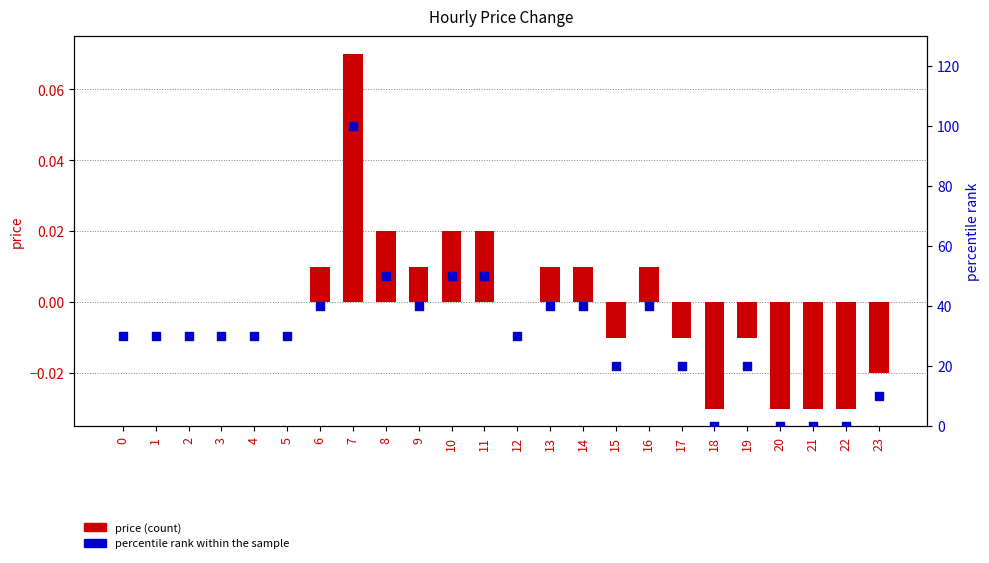

At which category is the sum across all series the highest?

7